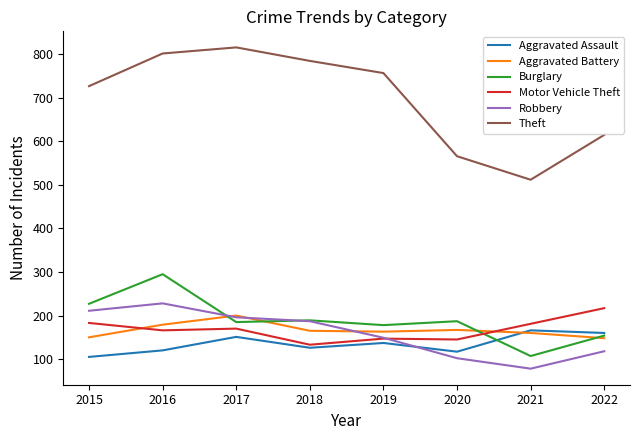

What is the difference between the Theft values at 2016 and 2022?

187